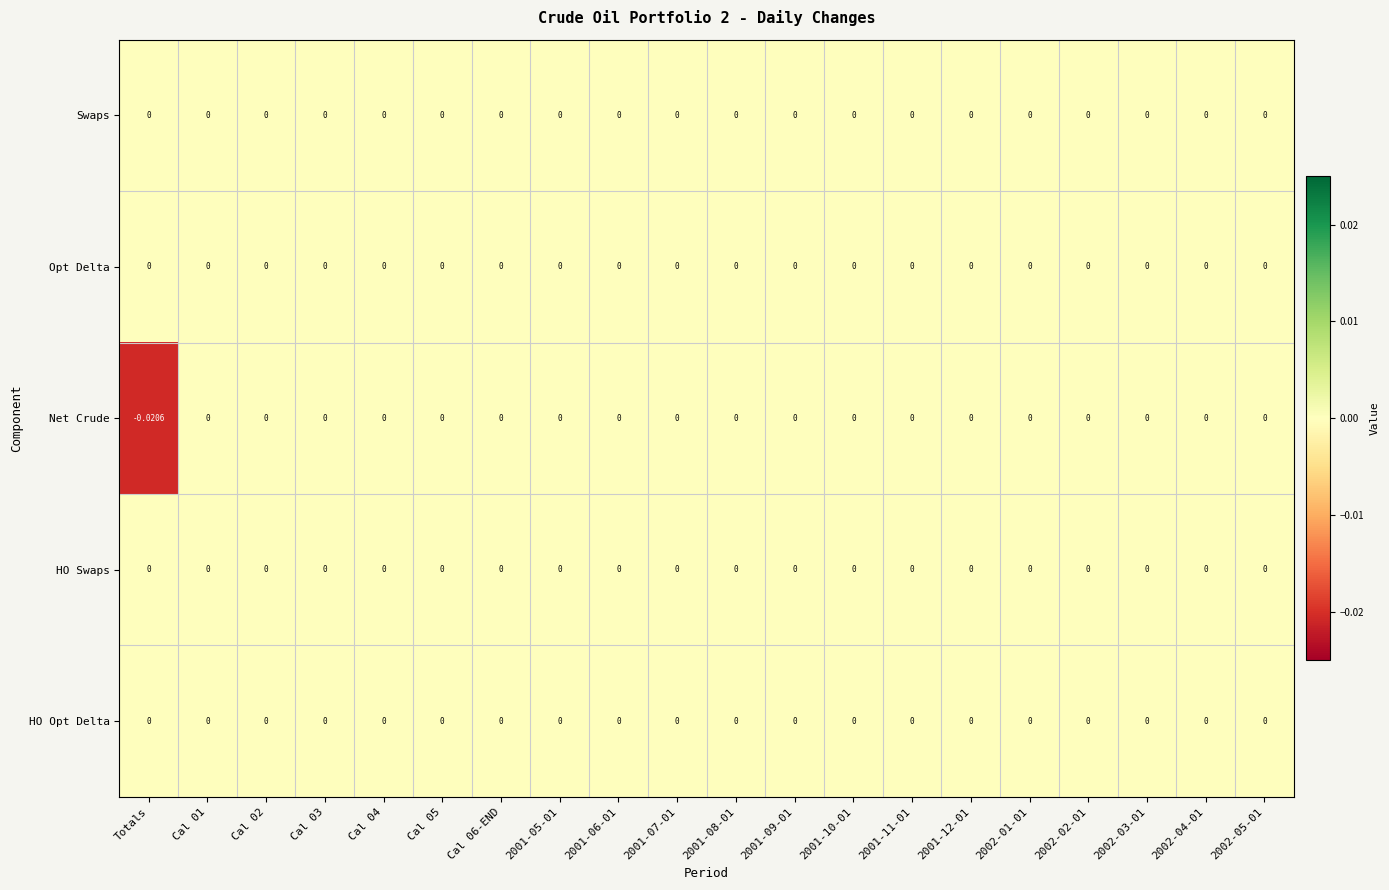

Which category has the lowest value across all series?

Totals